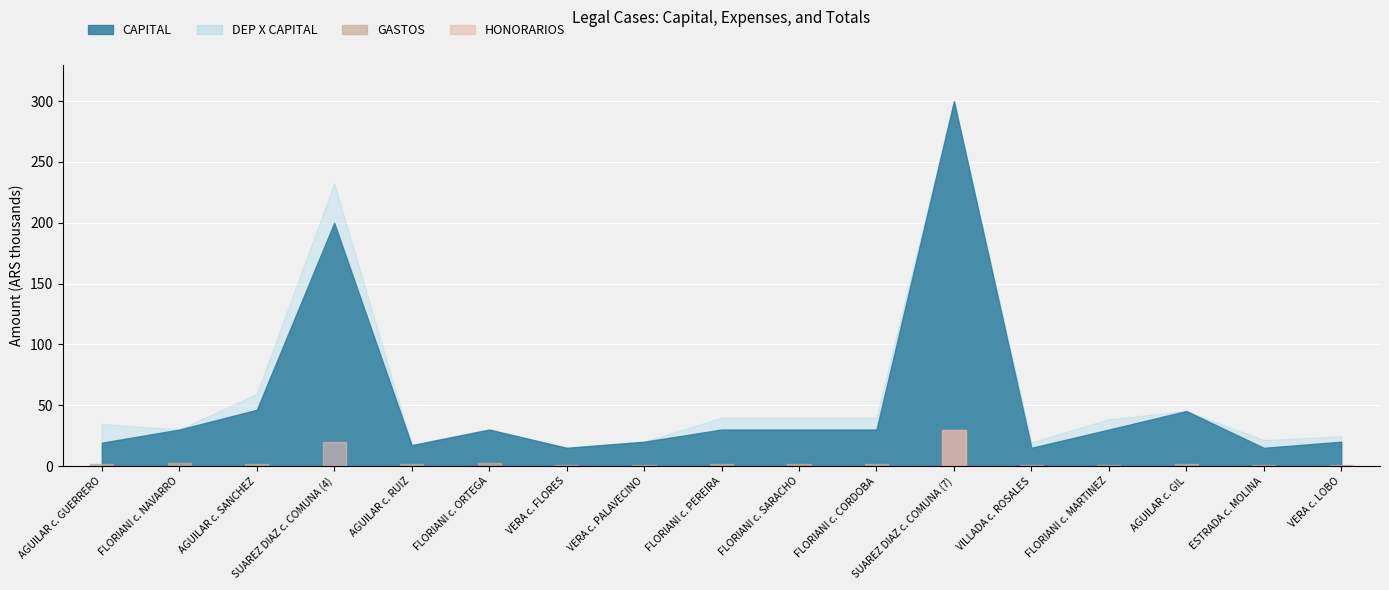

What is the label of the 9th point from the right?

FLORIANI c. PEREIRA